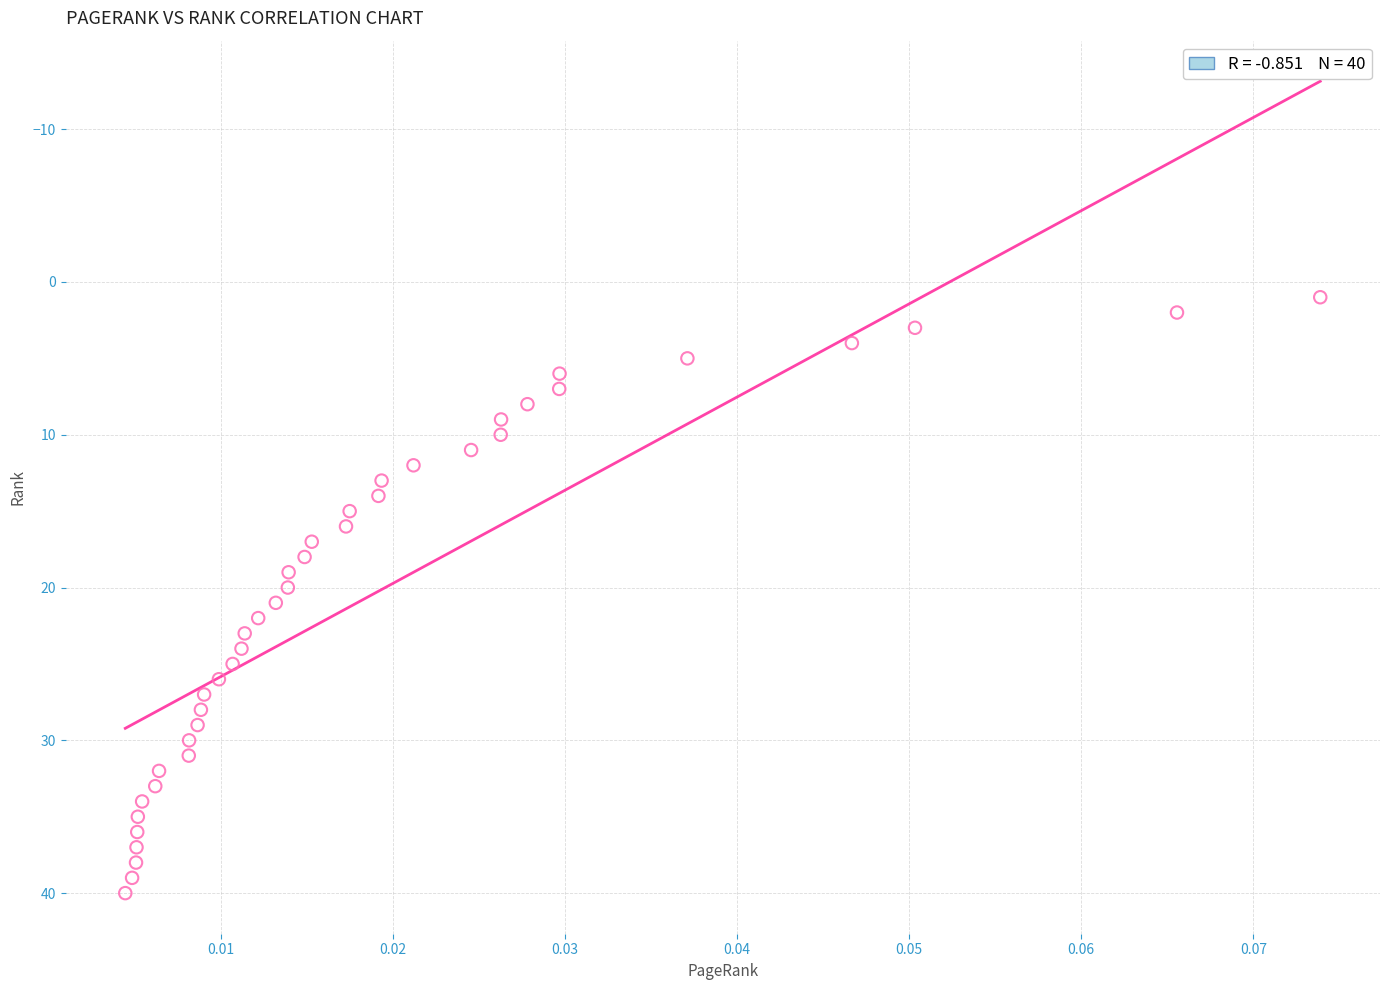

What is the range of Y values (max minus min)?

39